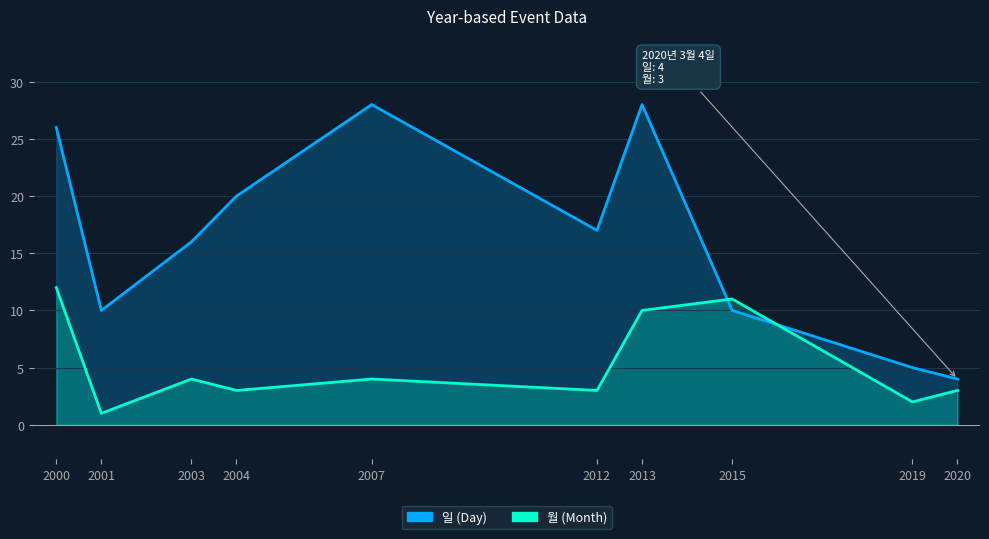

What is the difference between the maximum and minimum values in the 일 series?

24